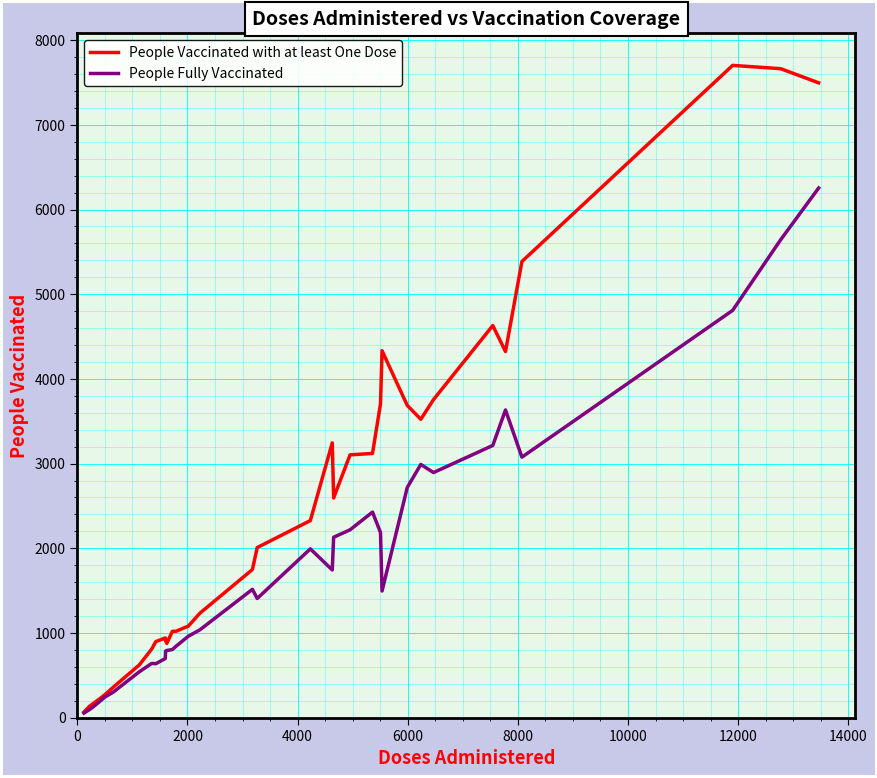

Which series has the largest total across all categories?

People Vaccinated with at least One Dose